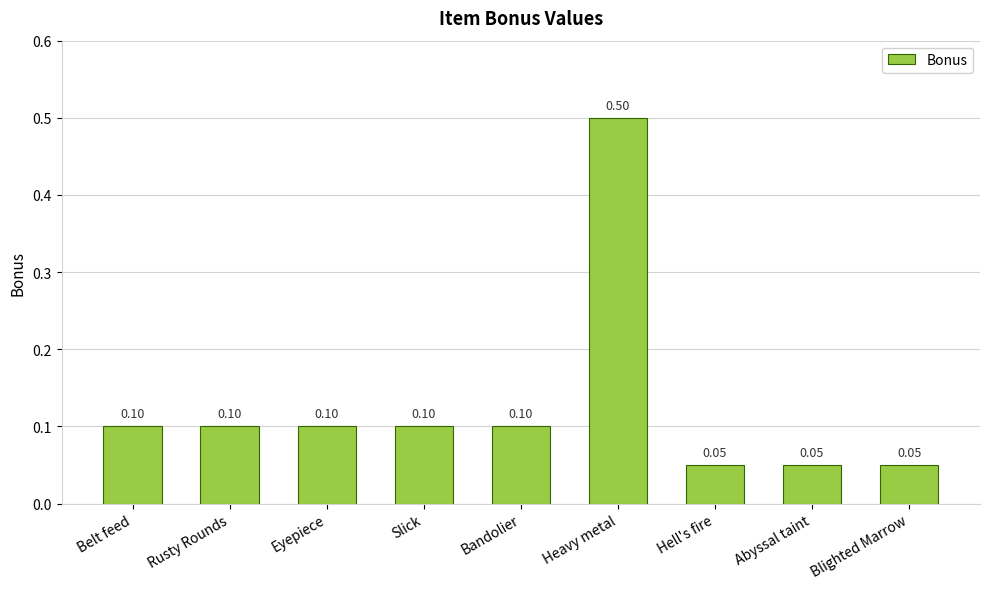

Does the chart contain any negative values?

No